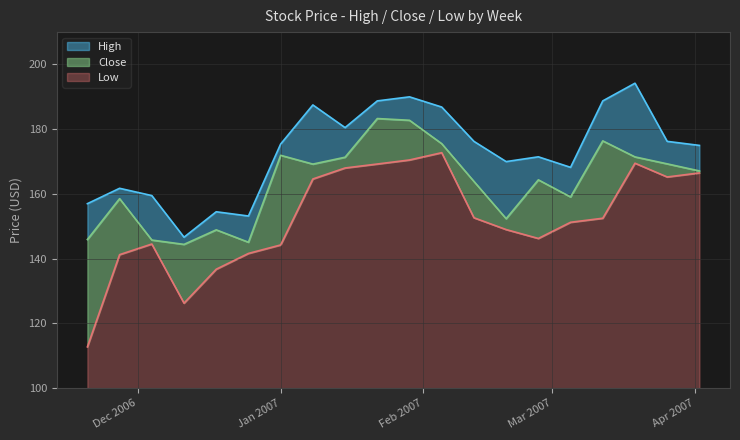

What is the value of the High point at the 3rd from the left?

159.5